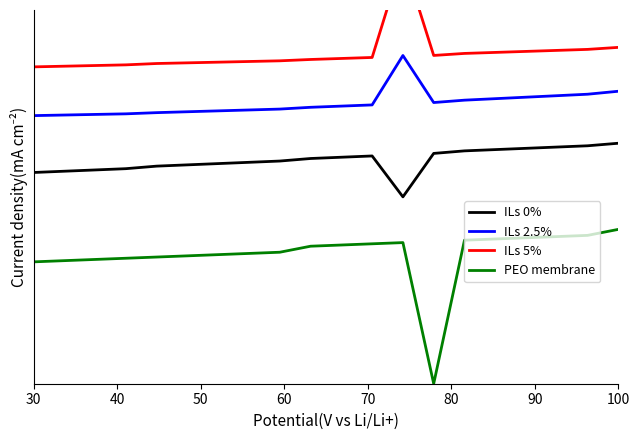

What is the average value of the ILs 0% series?

0.3